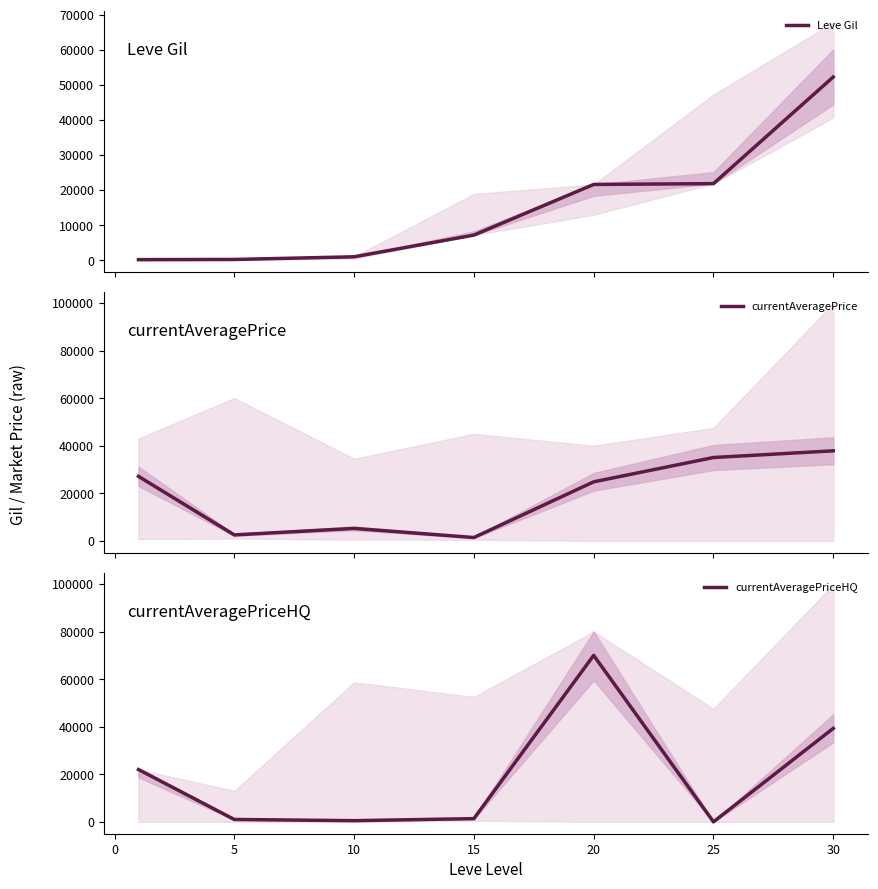

The value of currentAveragePriceHQ at 25 is 0. True or false?

True